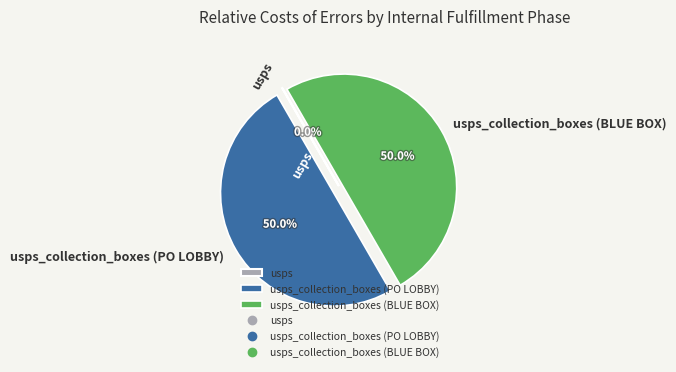

Is there any slice that represents more than half of the pie?

No